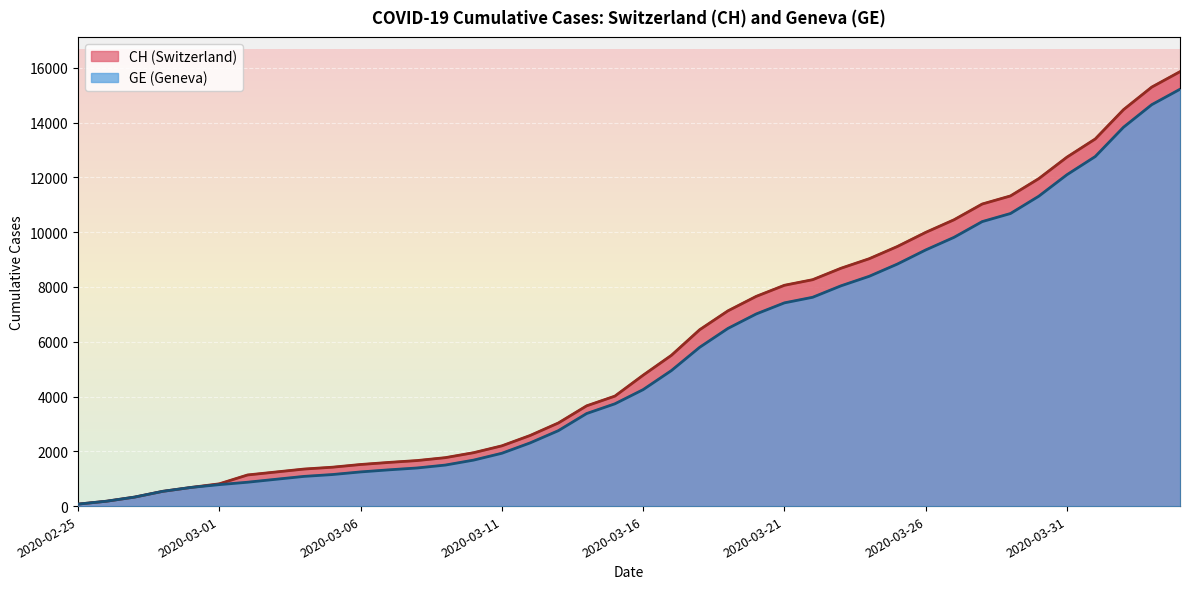

At which category is the sum across all series the highest?

2020-04-04